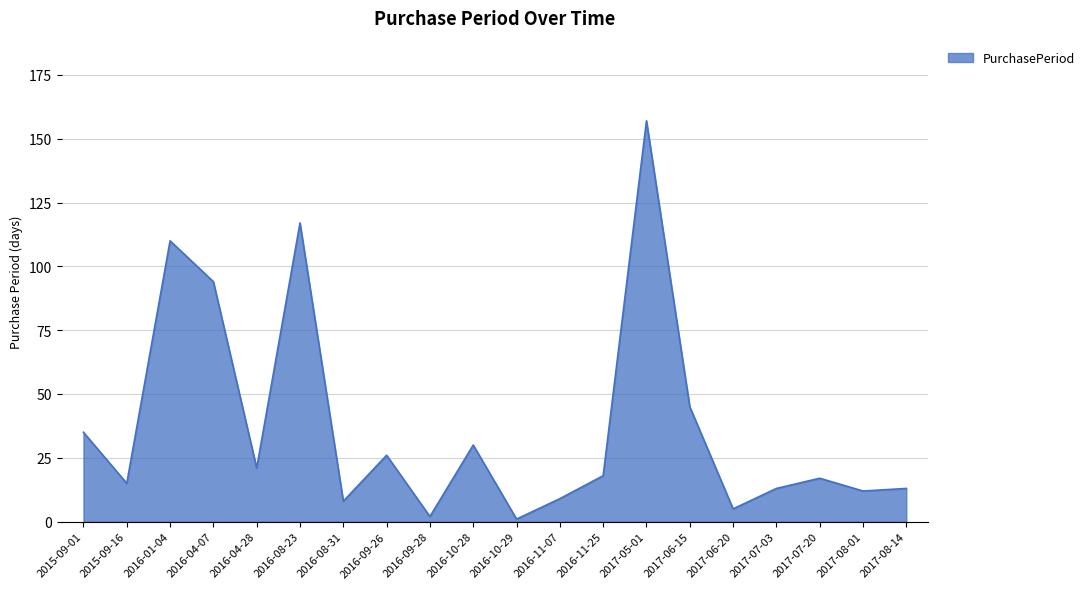

How many lines are shown in the chart?

1